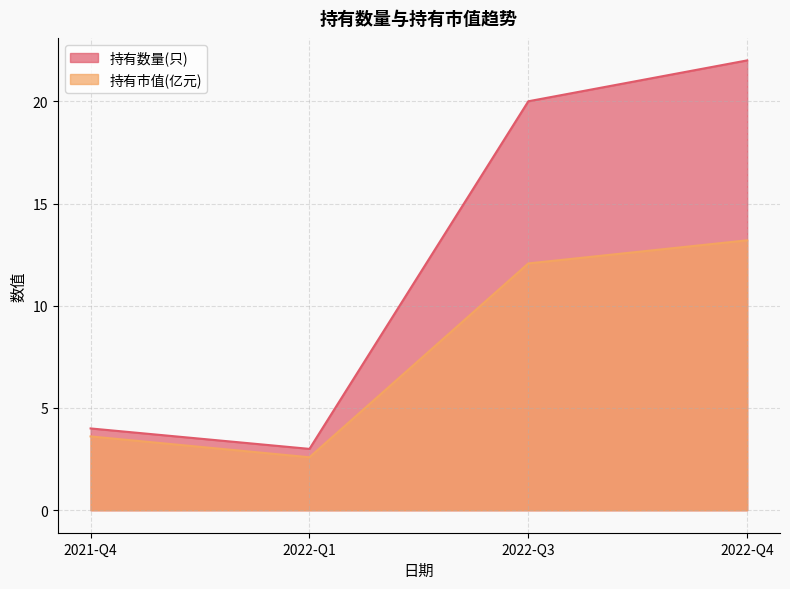

The value of 持有市值(亿元) at 2022-Q3 is 12.1. True or false?

True